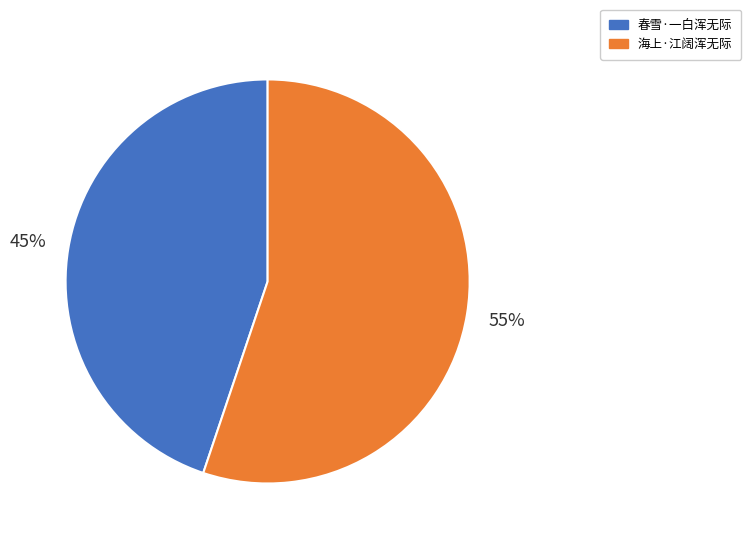

Is the sum of 海上·江阔浑无际 and 春雪·一白浑无际 greater than half?

Yes